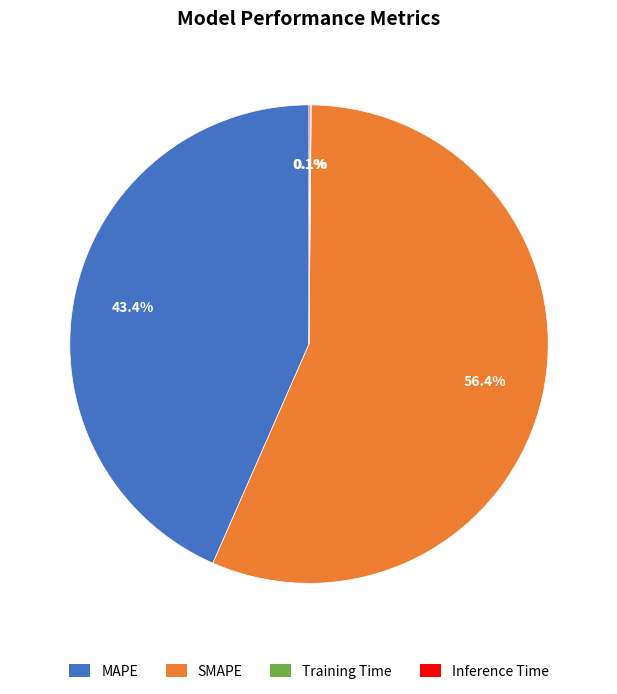

What portion of the pie excludes MAPE?

56.6%